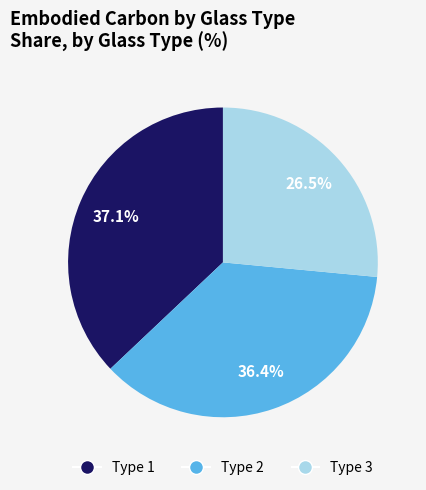

To the nearest percent, what portion does Type 1 represent?

37%